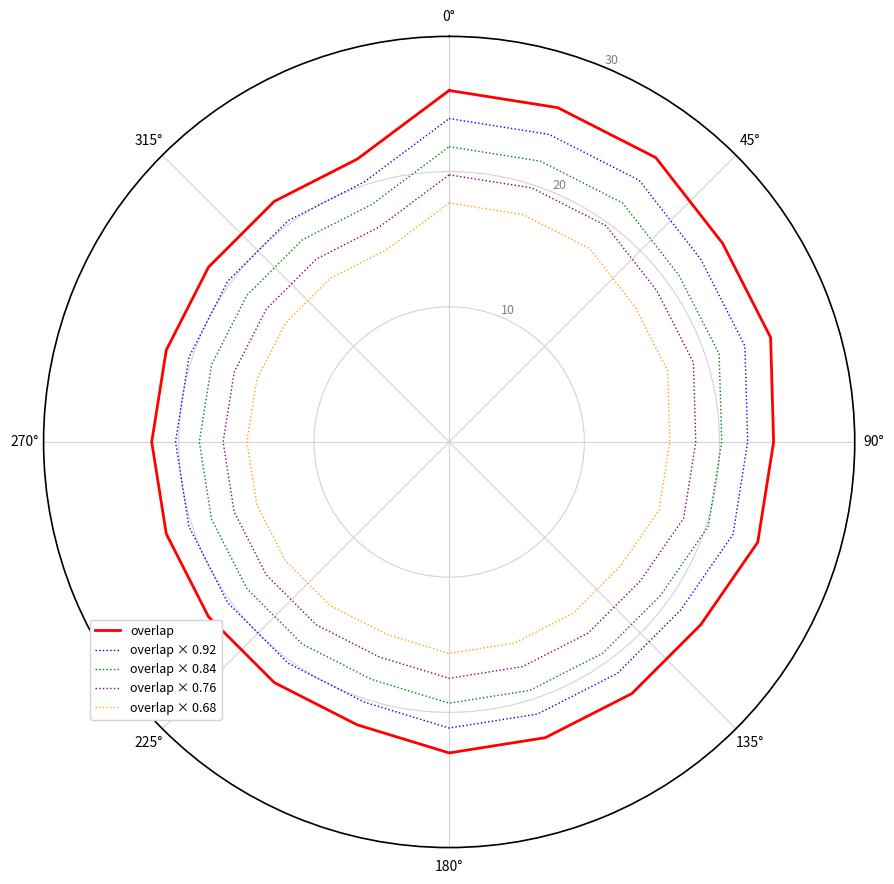

What is the average value of the overlap × 0.68 series?

15.9